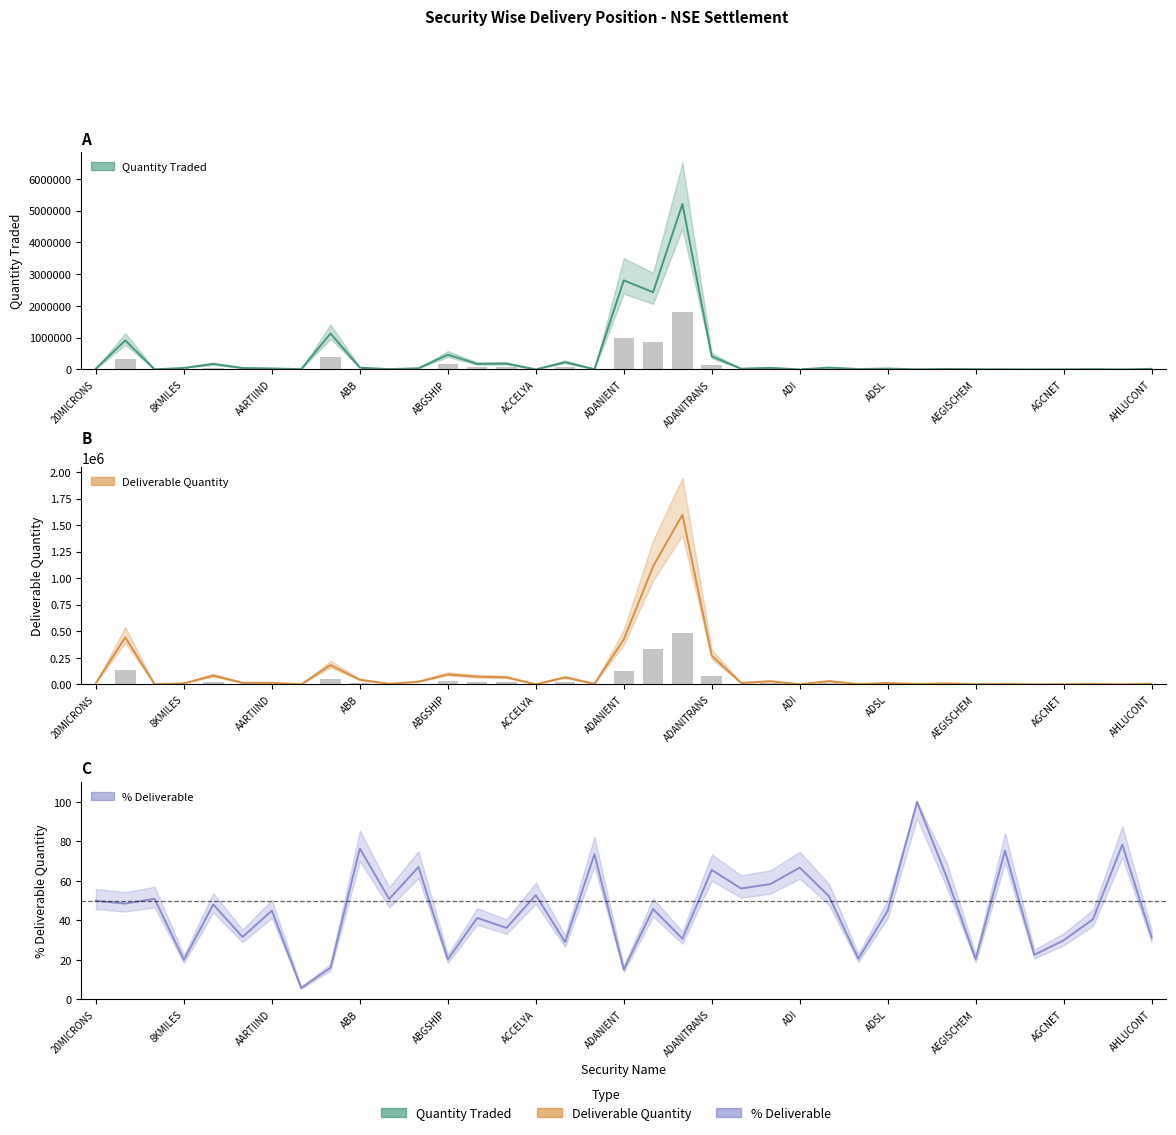

What is the value of the Quantity Traded bar at the 9th from the left?

1131294.0